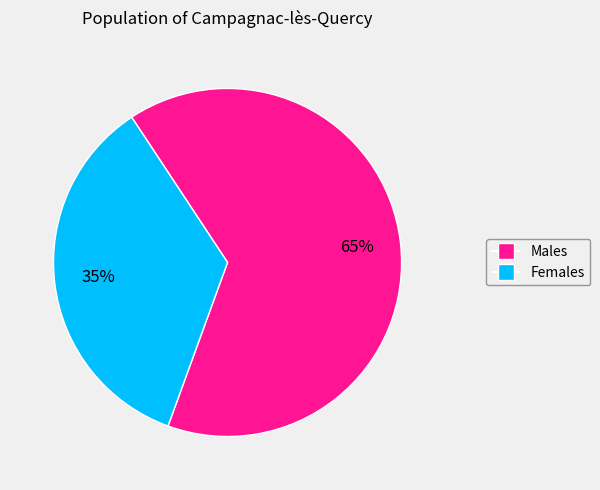

Does any single category account for the majority?

Yes